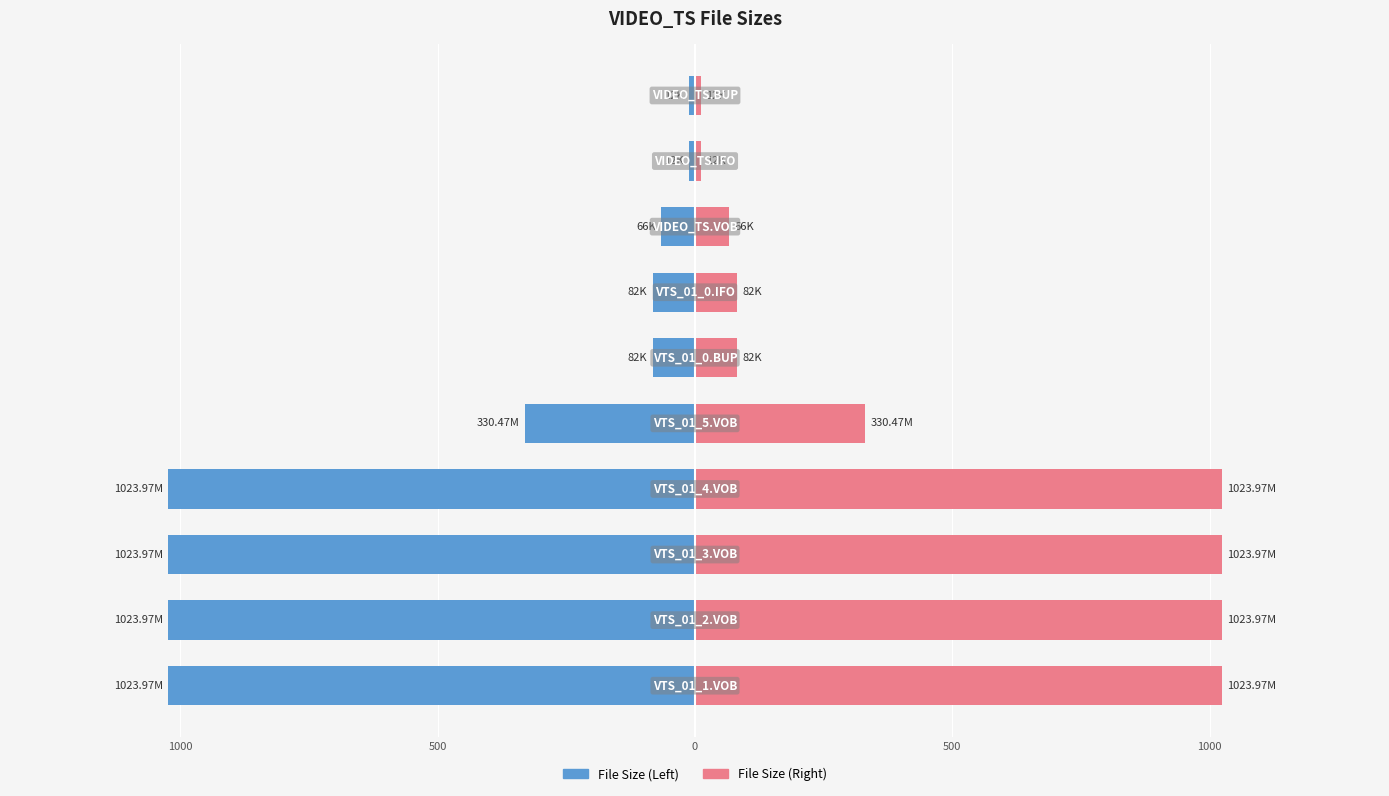

How many groups of bars are there?

10